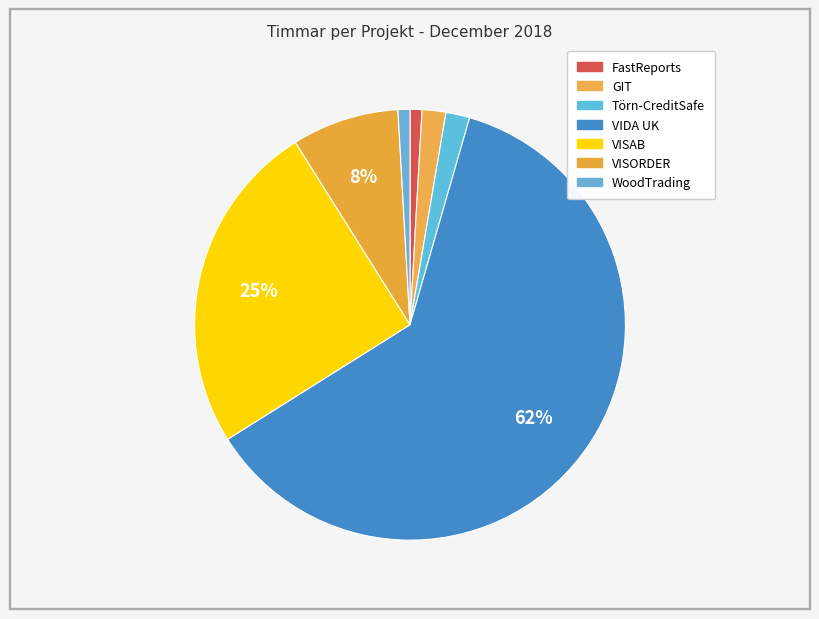

How many segments does this pie chart have?

7